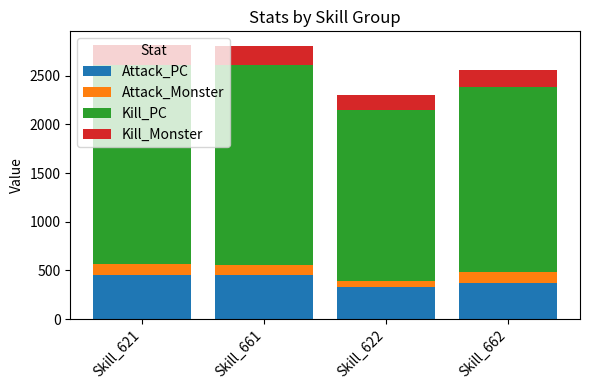

What is the difference between the maximum and minimum values in the Attack_PC series?

125